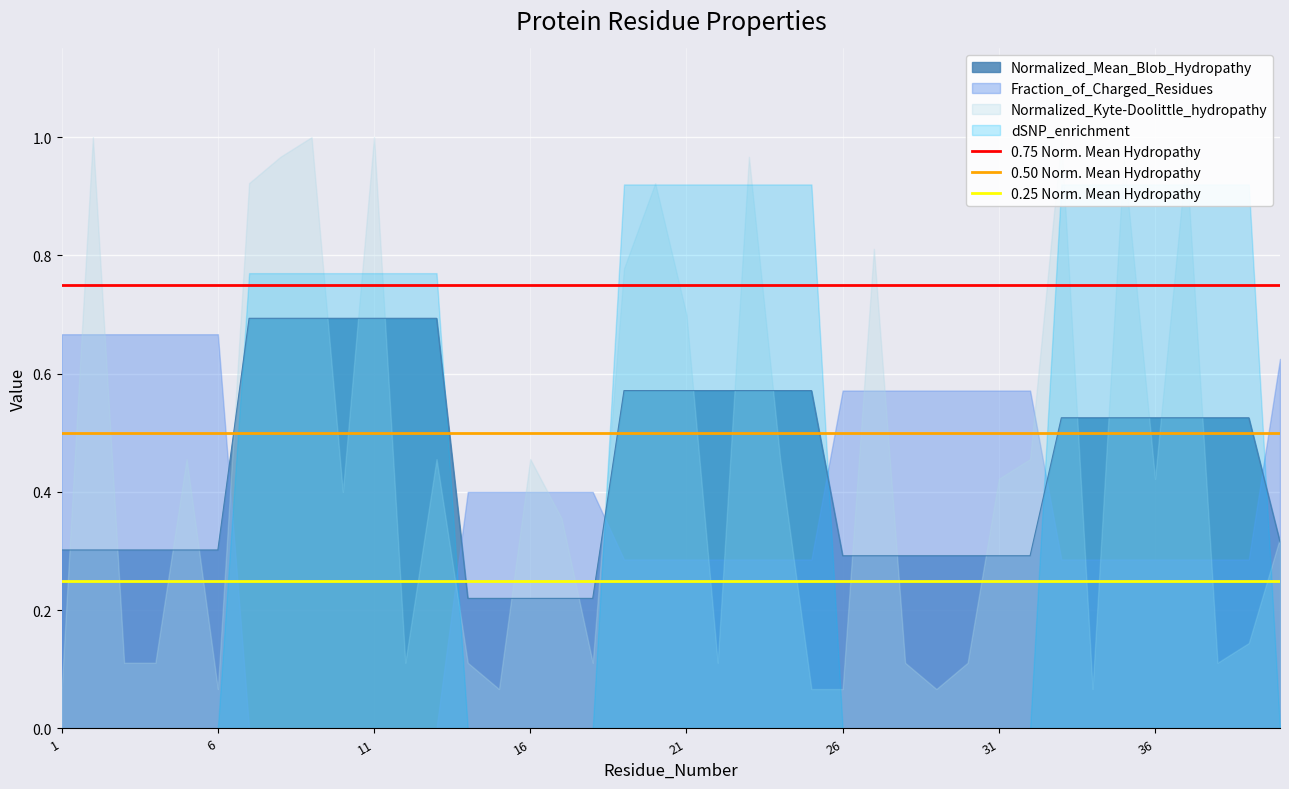

The value of 0.25 Norm. Mean Hydropathy at 1 is 0.2. True or false?

True